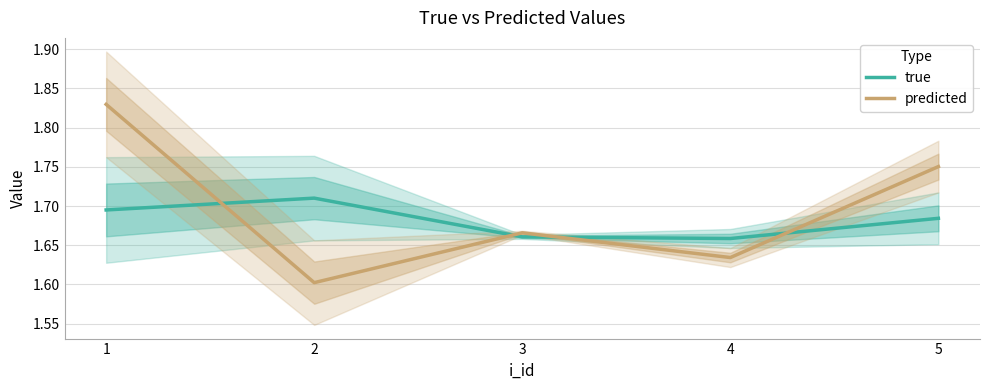

What is the sum of all predicted values?

8.5